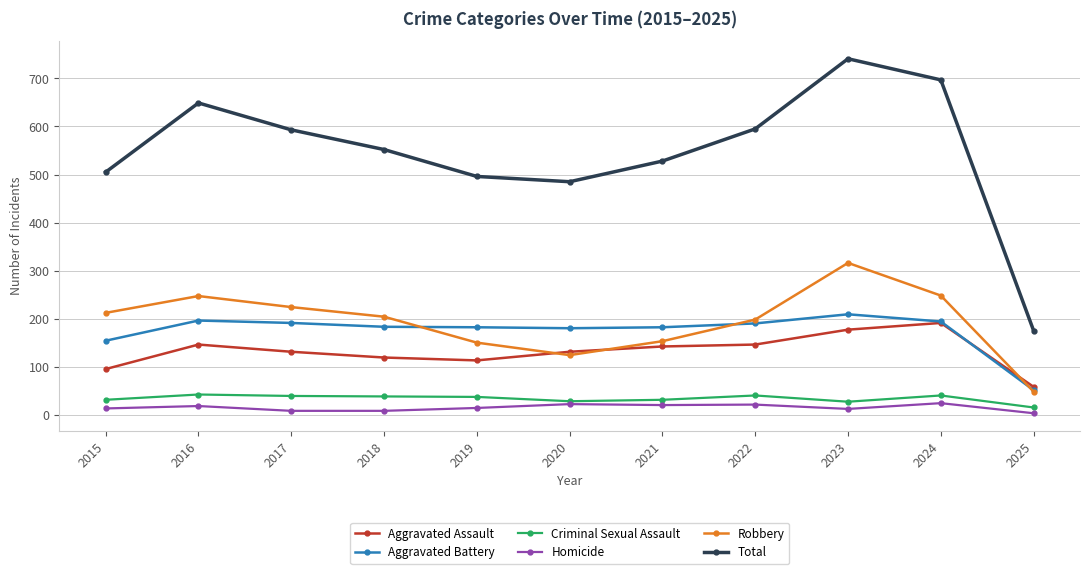

How many values in the Total series are below 552?

5